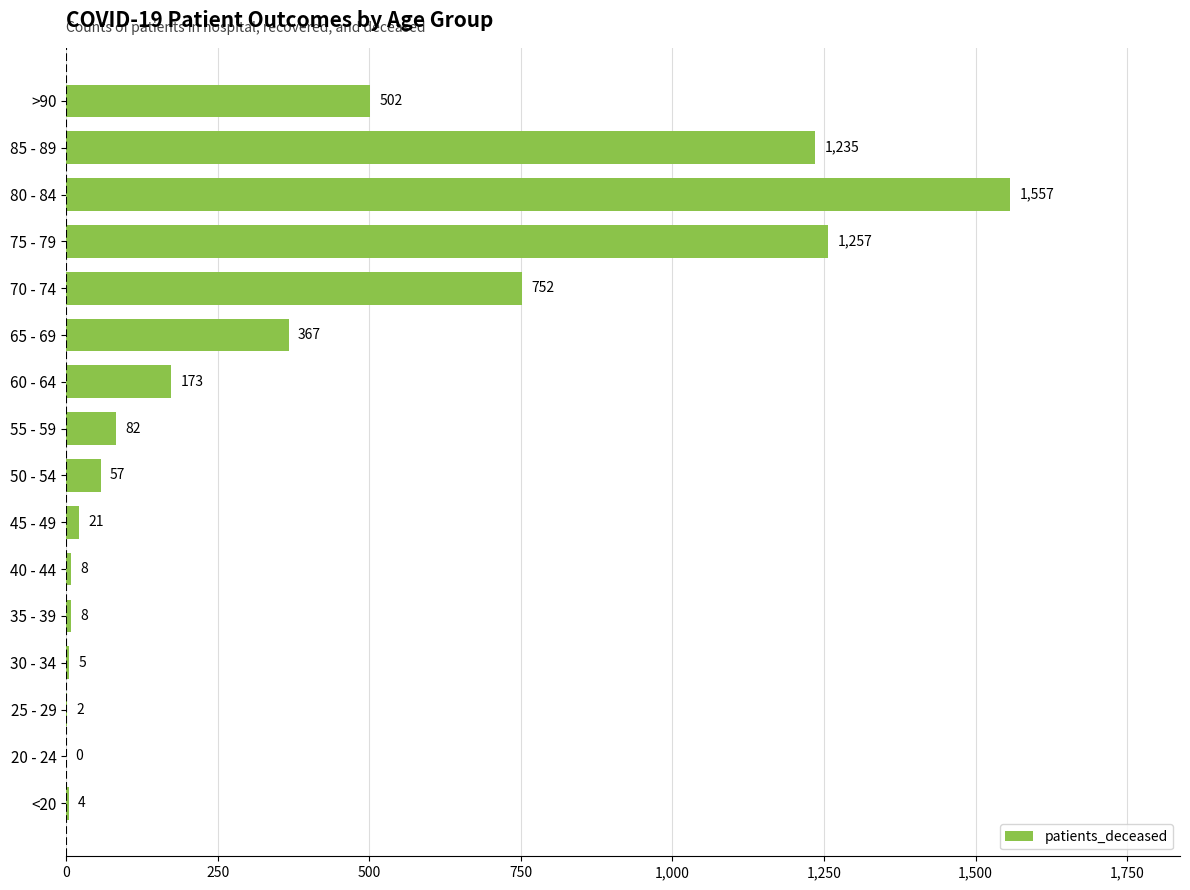

What is the approximate value at >90?

502